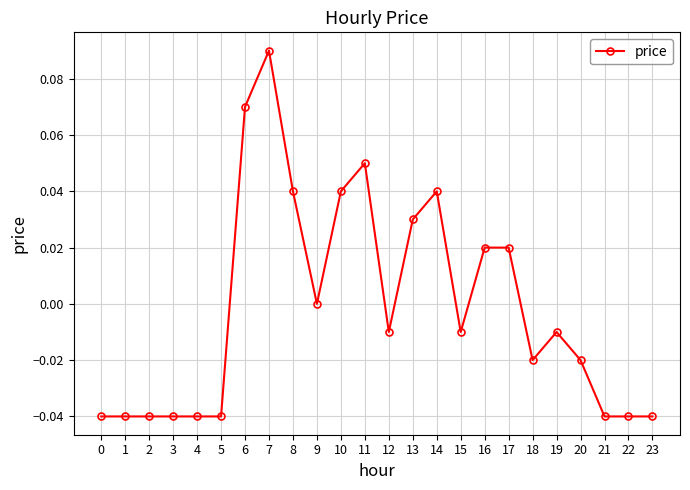

True or false: the data has more than 2 interior local peaks.

True